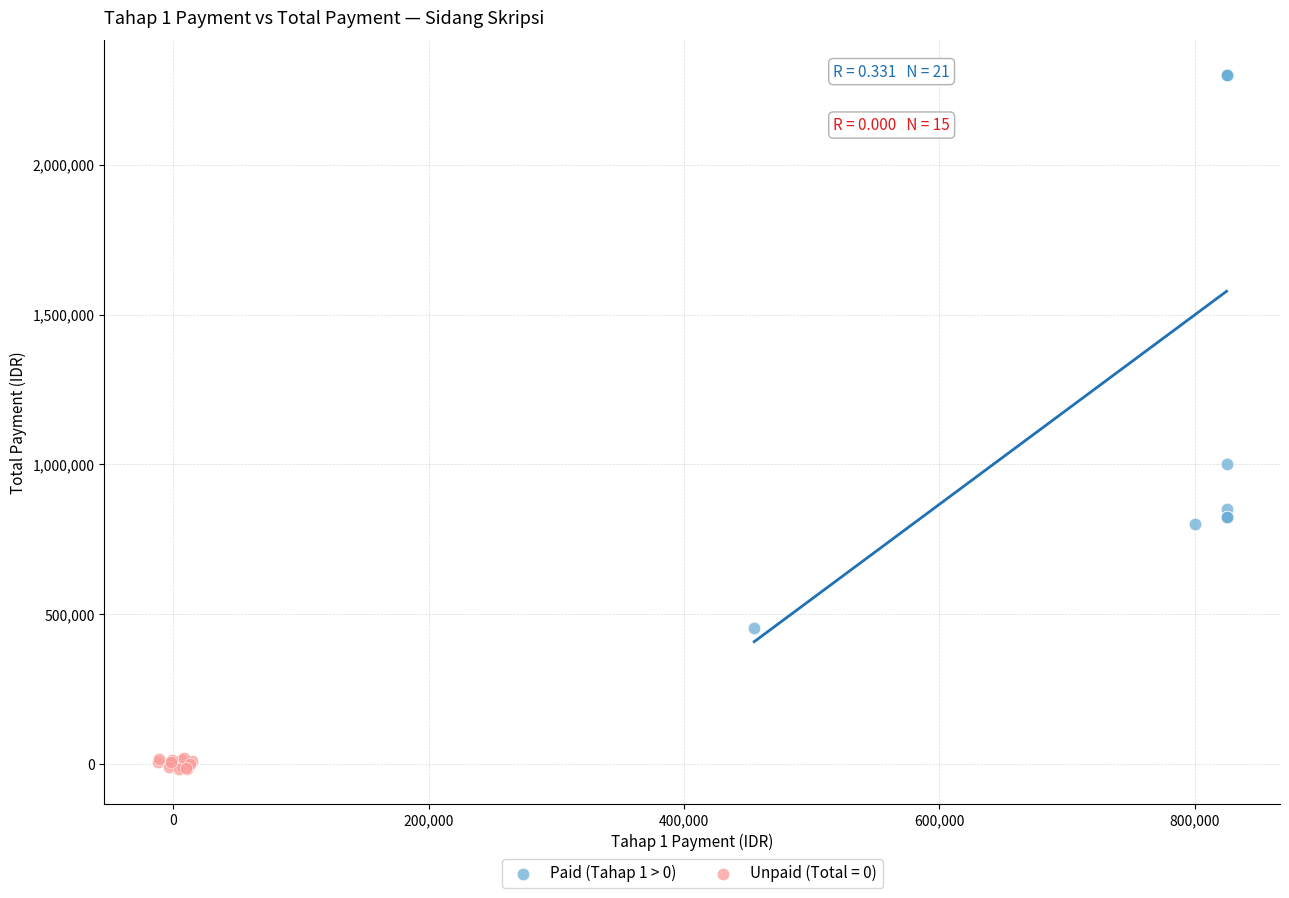

Which series has the largest Y range (max minus min)?

Paid (Tahap 1 > 0)